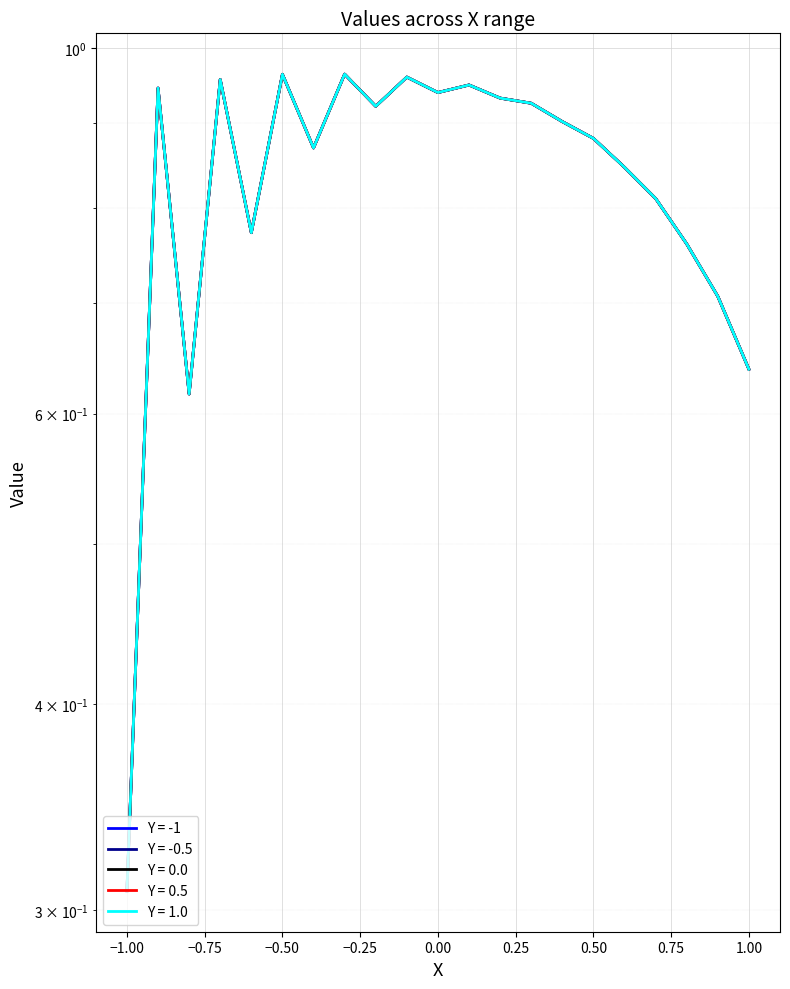

True or false: Y = 0.5 has a value of 0.7 at 0.9.

True